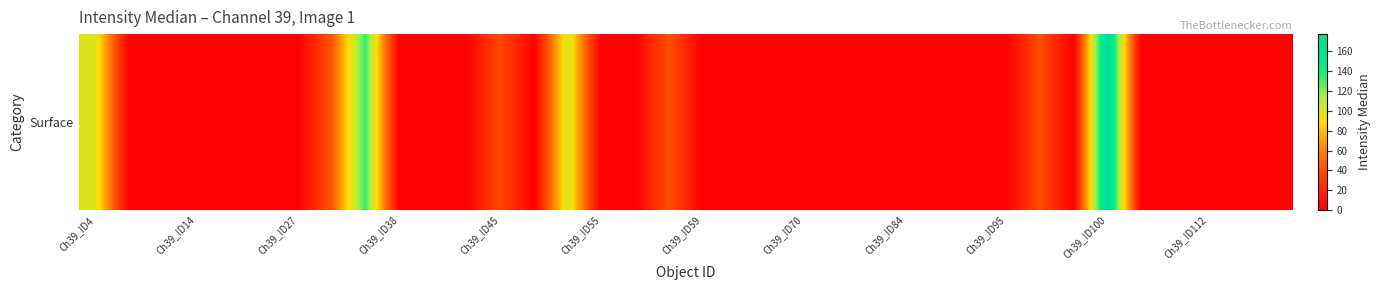

Reading left to right, what are all the values shown in this chart?

98.5	0.2	0.5	0.2	0.2	0.5	0.2	43.0	134.5	0.1	0.5	0.2	37.5	0.5	103.0	0.1	0.5	41.0	0.5	0.1	0.2	0.5	0.1	0.5	0.2	0.5	0.2	0.2	39.5	0.2	177.5	0.5	0.2	0.1	0.2	0.2